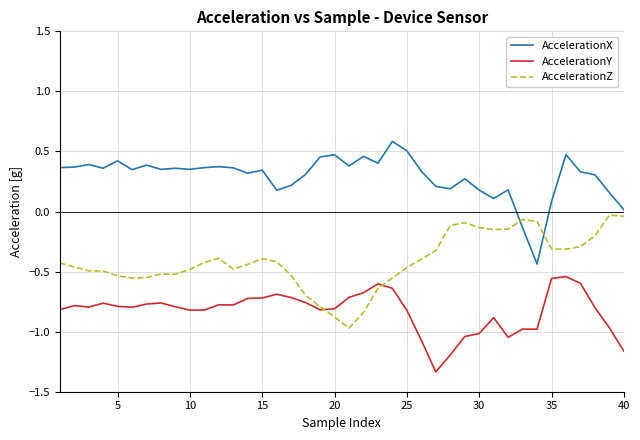

True or false: AccelerationY has more than 1 interior local peaks.

True